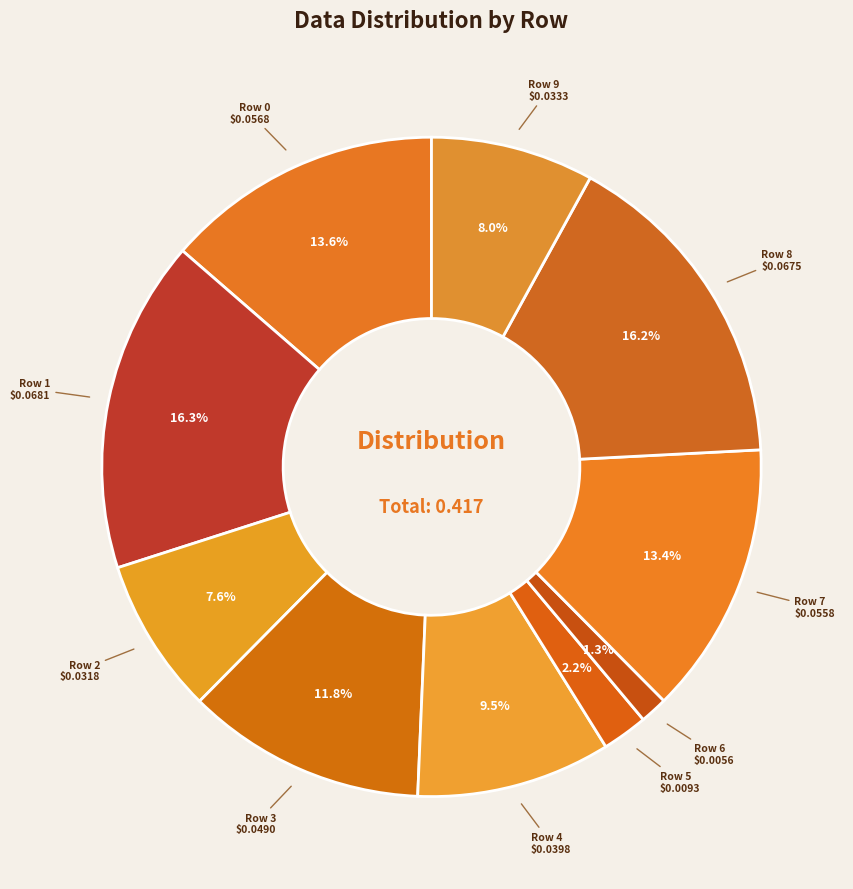

How many slices are in this pie chart?

10